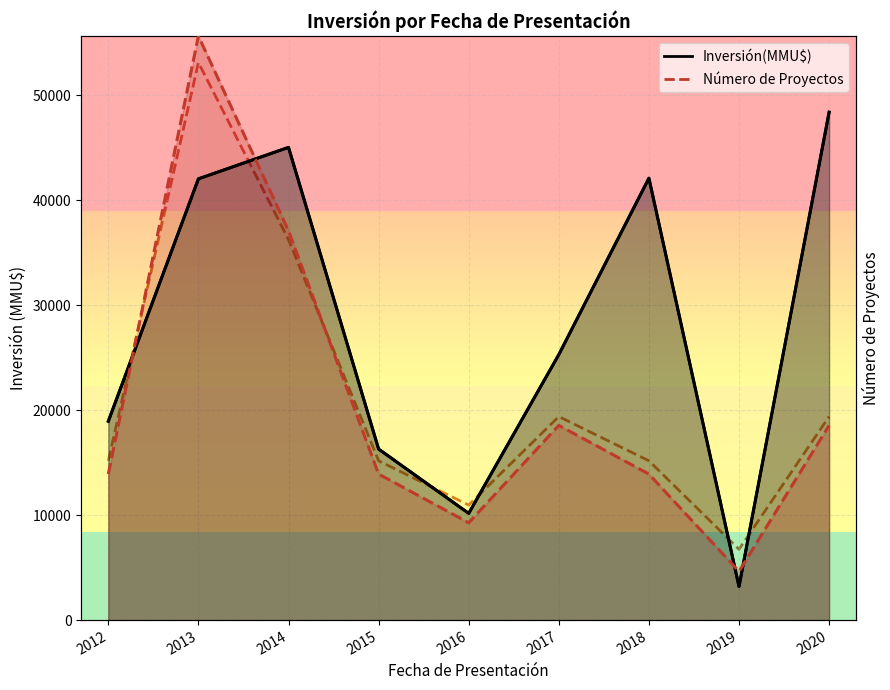

Is it true that Inversión(MMU$) equals 45050.0 at 2014?

True